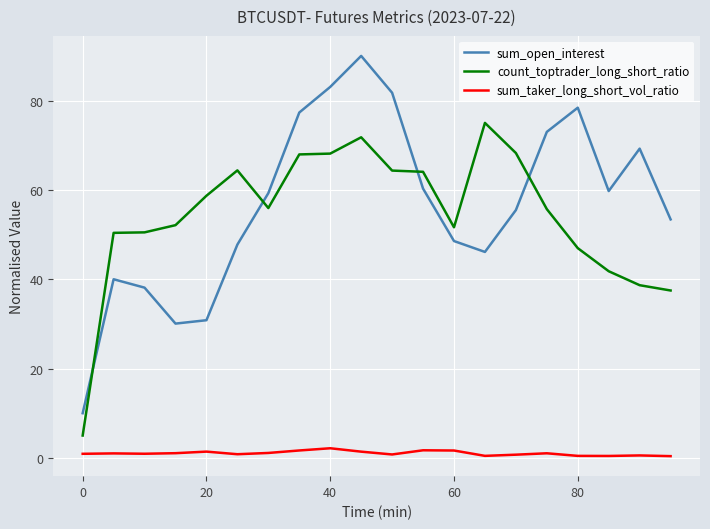

Which series ends up on top after the final intersection of count_toptrader_long_short_ratio and sum_open_interest?

sum_open_interest